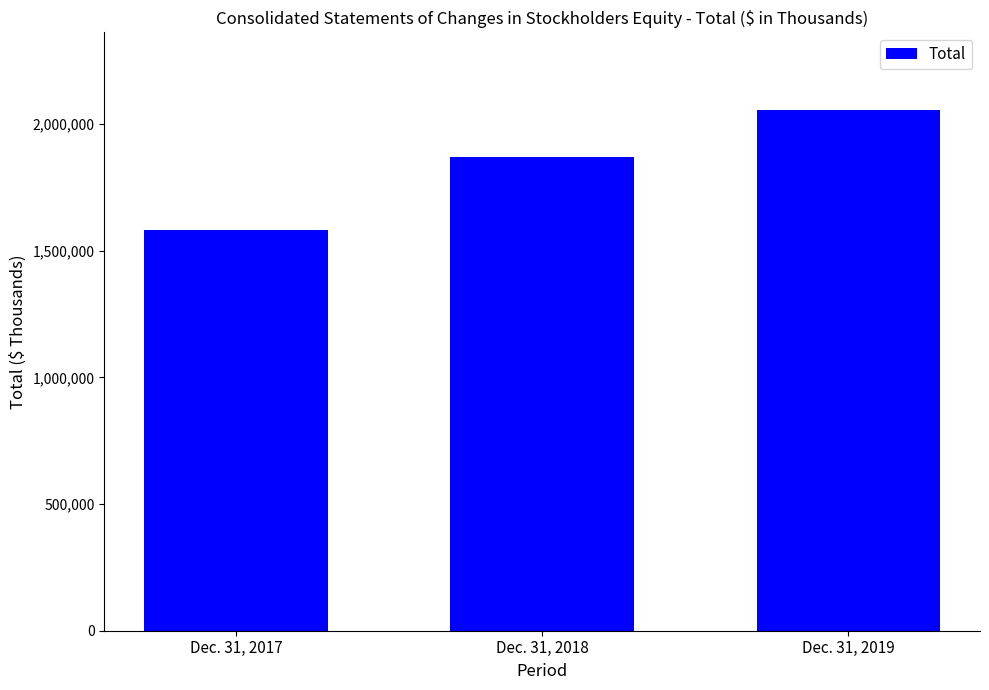

Count the values in the range 1581310 to 2053493.

3